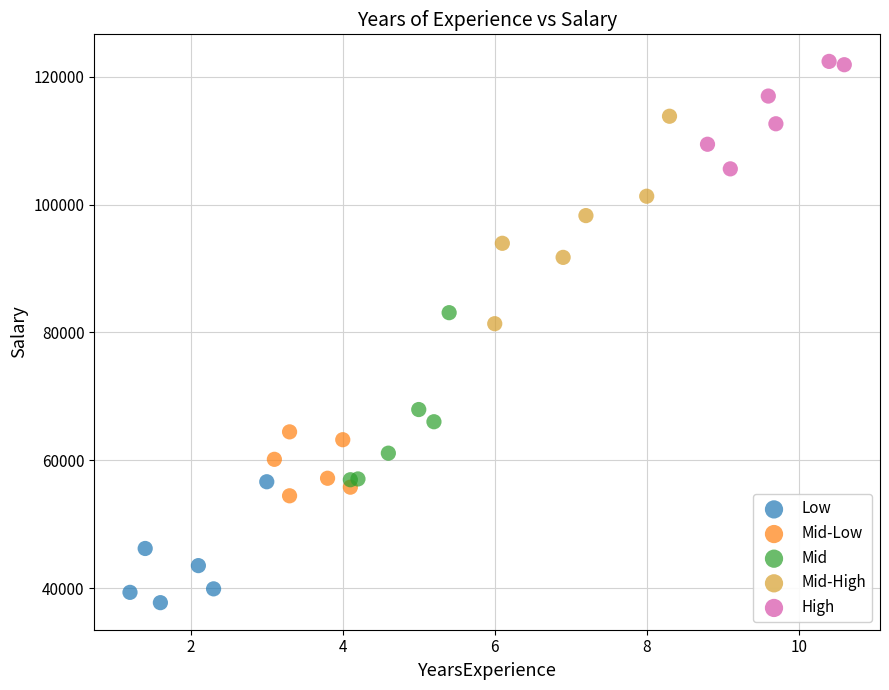

Which series reaches the minimum Y coordinate?

Low